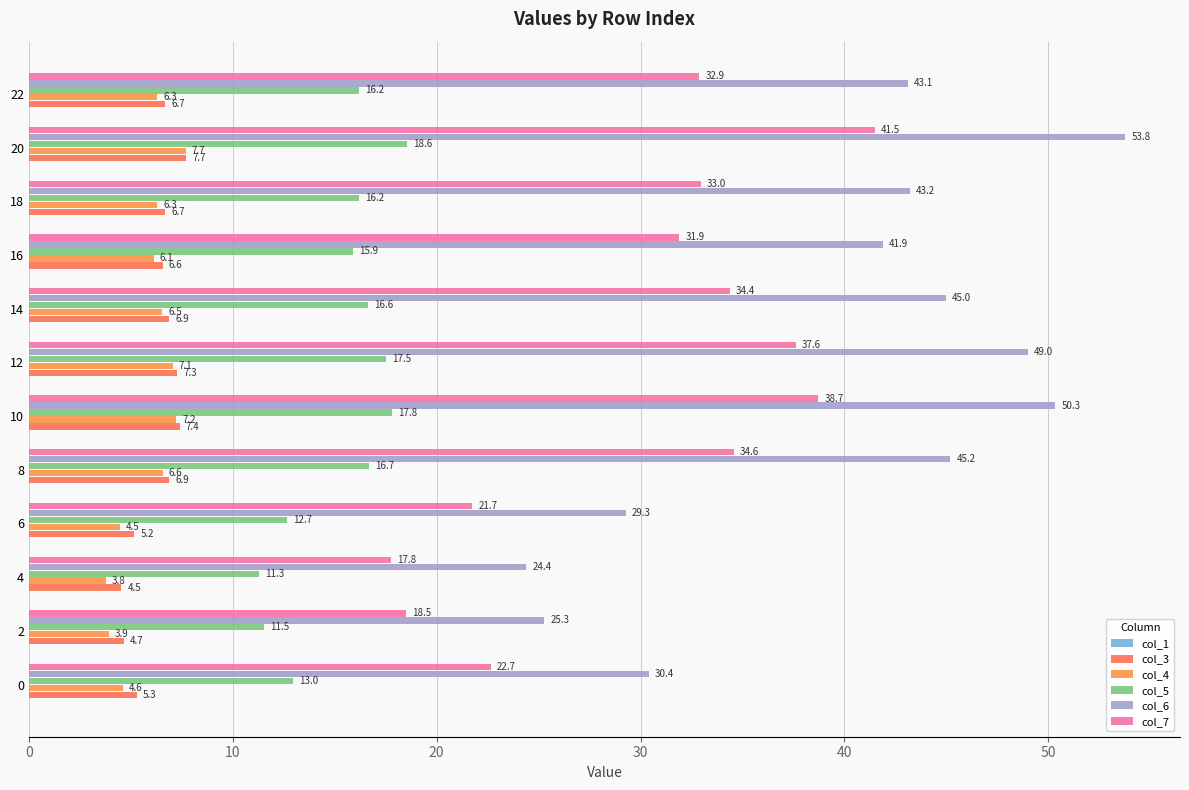

How many values in the col_3 series exceed 6?

8